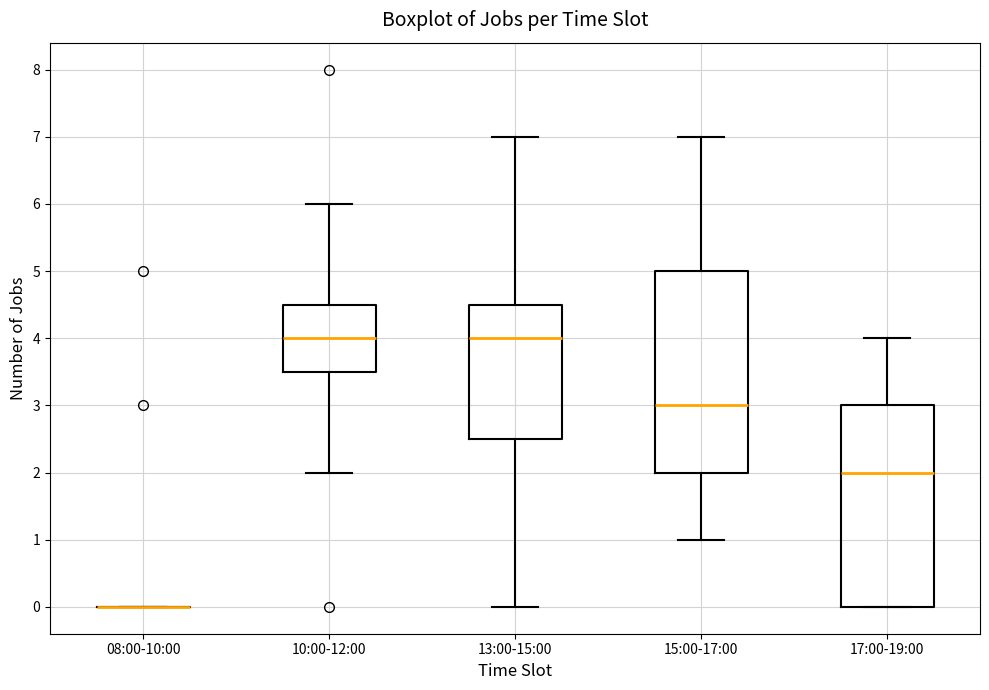

Reading left to right, read every box against the y-axis: the position of its median line, the range the box covers, and the ends of its whiskers. The values are not printed on the chart, so give them approximately, as read against the axis.

08:00-10:00: box collapsed to a line at 0.0, whiskers 0.0 to 0.0
10:00-12:00: median 4.0, box 3.5 to 4.5, whiskers 2.0 to 6.0
13:00-15:00: median 4.0, box 2.5 to 4.5, whiskers 0.0 to 7.0
15:00-17:00: median 3.0, box 2.0 to 5.0, whiskers 1.0 to 7.0
17:00-19:00: median 2.0, box 0.0 to 3.0, whiskers 0.0 to 4.0